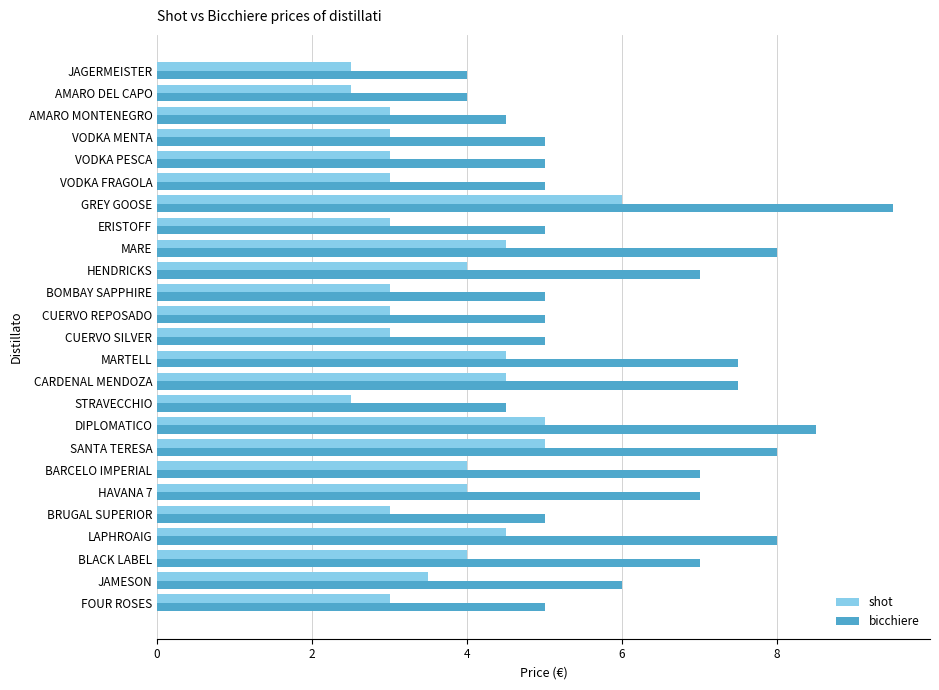

Count the shot values in the range 3 to 4.

15